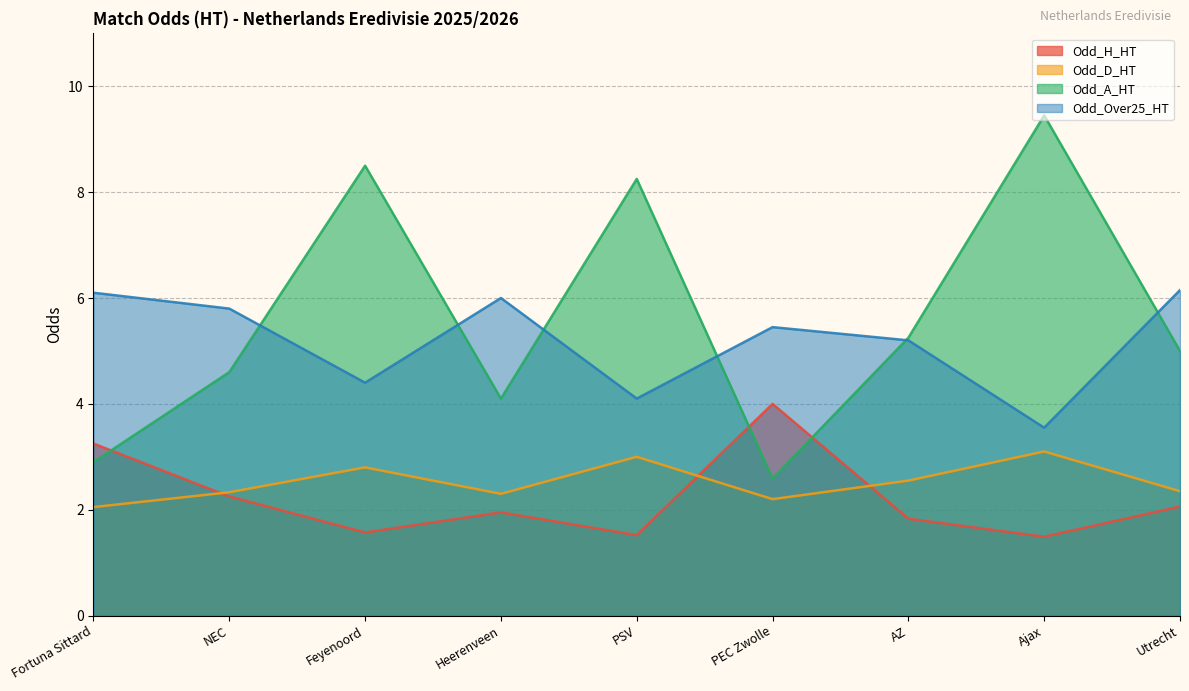

Which series has the widest spread of values?

Odd_A_HT